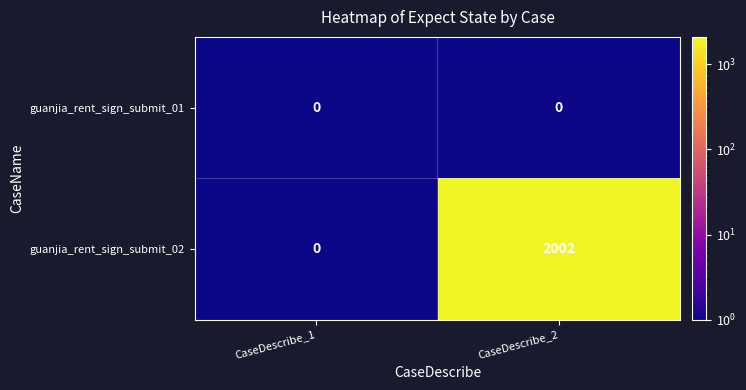

List the series in order of their overall mean, lowest first.

guanjia_rent_sign_submit_01, guanjia_rent_sign_submit_02